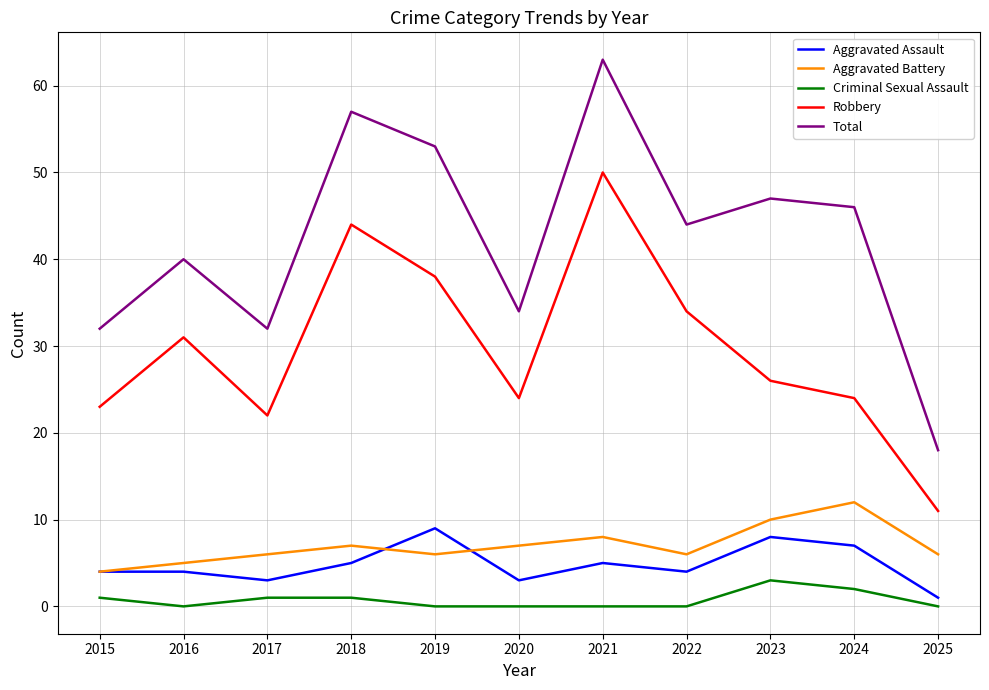

At which category is the sum across all series the highest?

2021